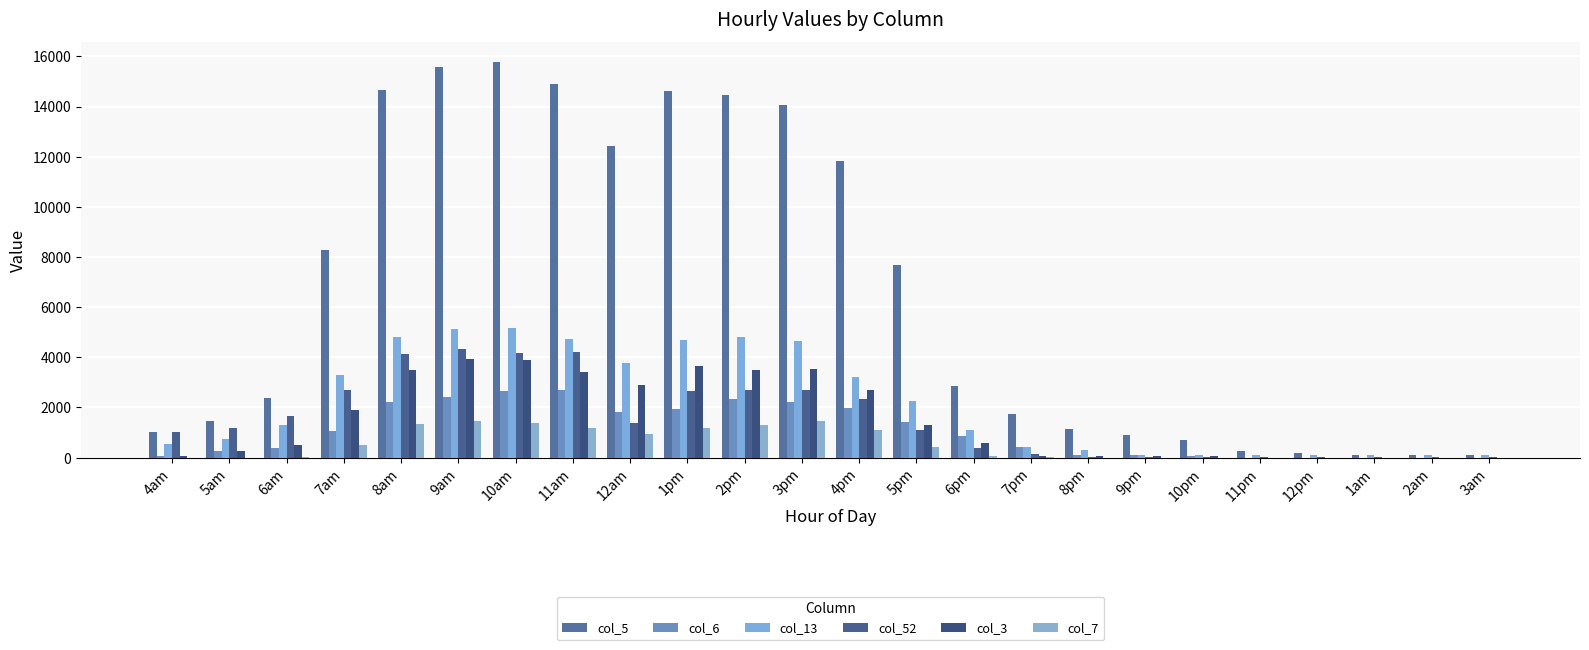

Which series has the largest total across all categories?

col_5